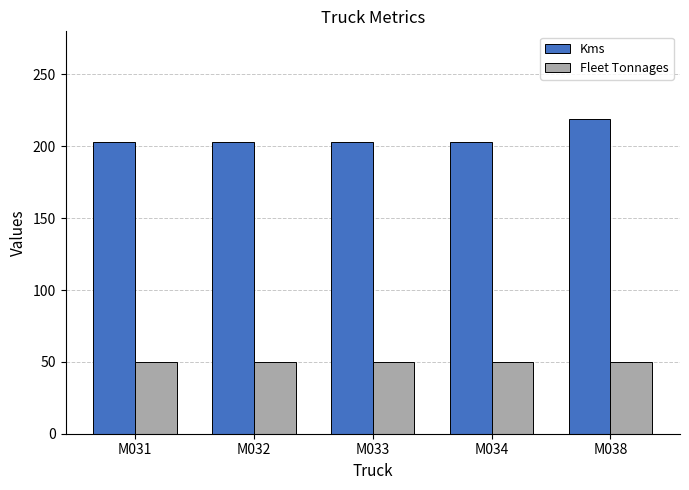

What is the value of the Kms bar at the 3rd from the left?

203